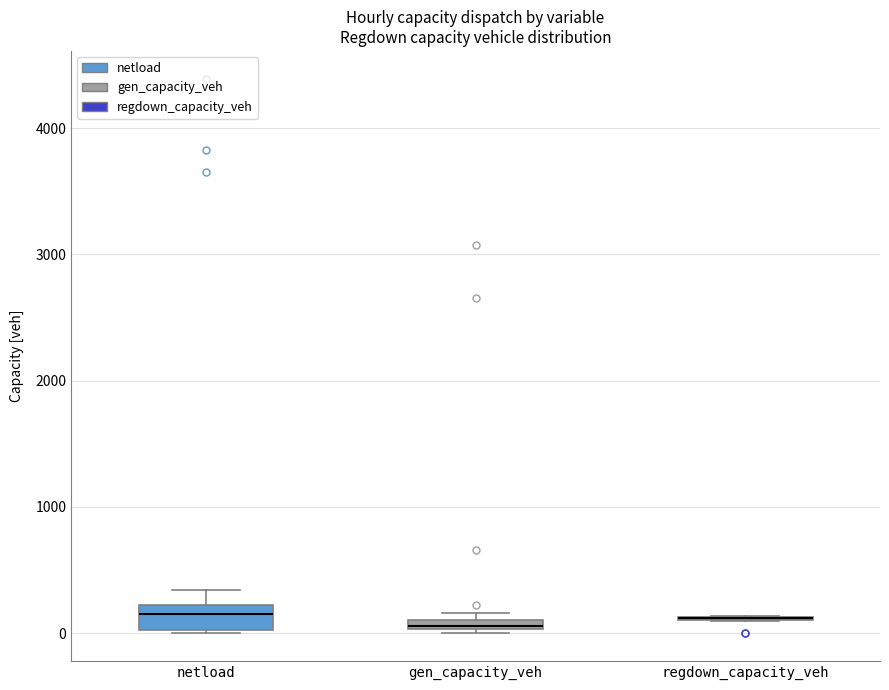

Where is the lower edge of the box for gen_capacity_veh on the y-axis? The values are not printed on the chart, so give them approximately, as read against the axis.

0